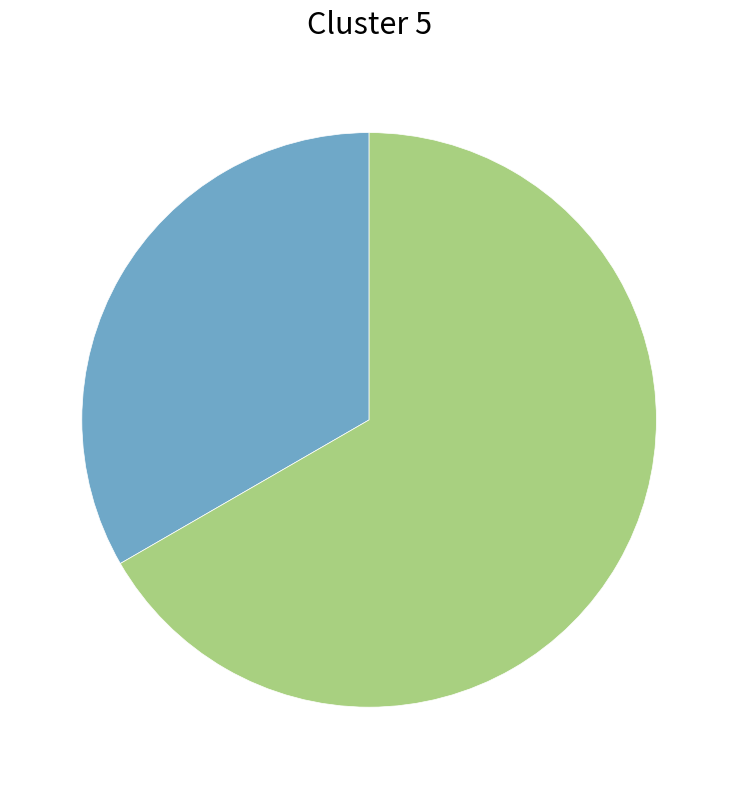

Does any single category account for the majority?

Yes